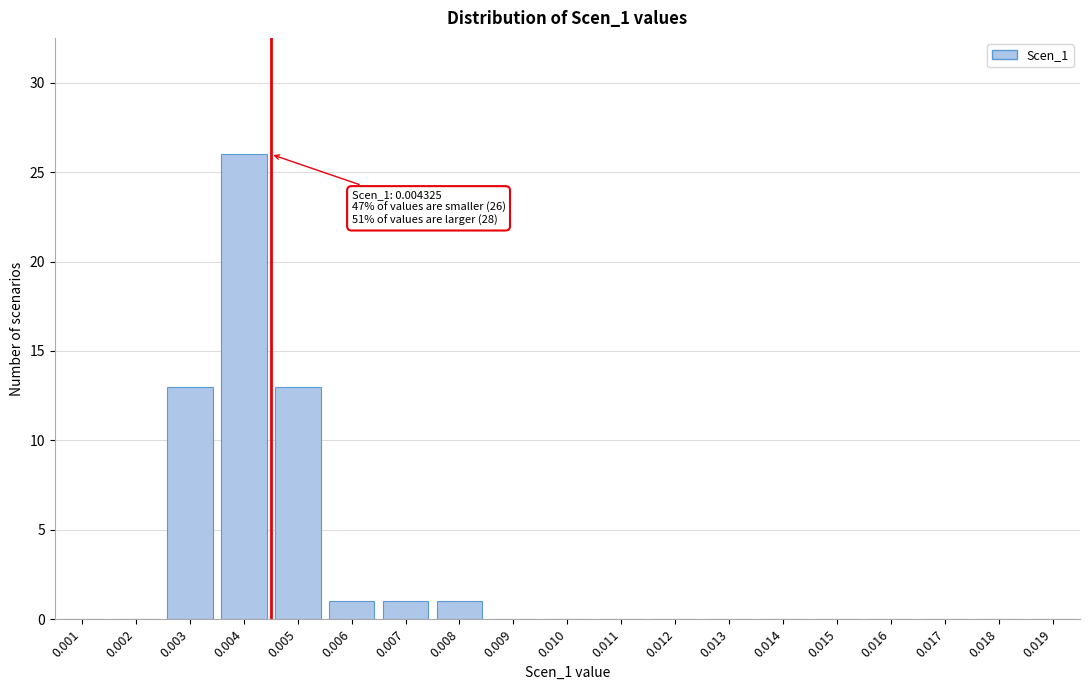

Reading left to right, list all the values displayed in this chart.

0.001=0	0.002=0	0.003=13	0.004=26	0.005=13	0.006=1	0.007=1	0.008=1	0.009=0	0.010=0	0.011=0	0.012=0	0.013=0	0.014=0	0.015=0	0.016=0	0.017=0	0.018=0	0.019=0